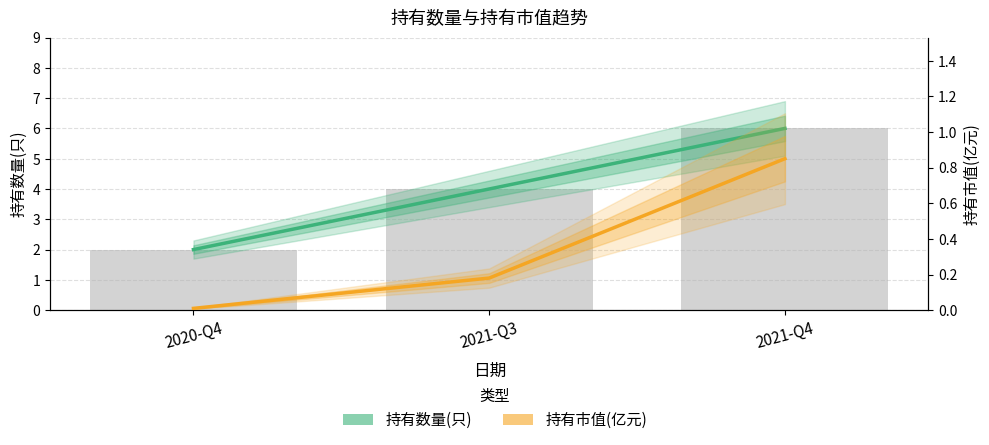

Reading left to right, extract all data points from this chart.

持有数量(只): 2020-Q4=2.0	2021-Q3=4.0	2021-Q4=6.0
持有市值(亿元): 2020-Q4=0.0	2021-Q3=0.2	2021-Q4=0.8